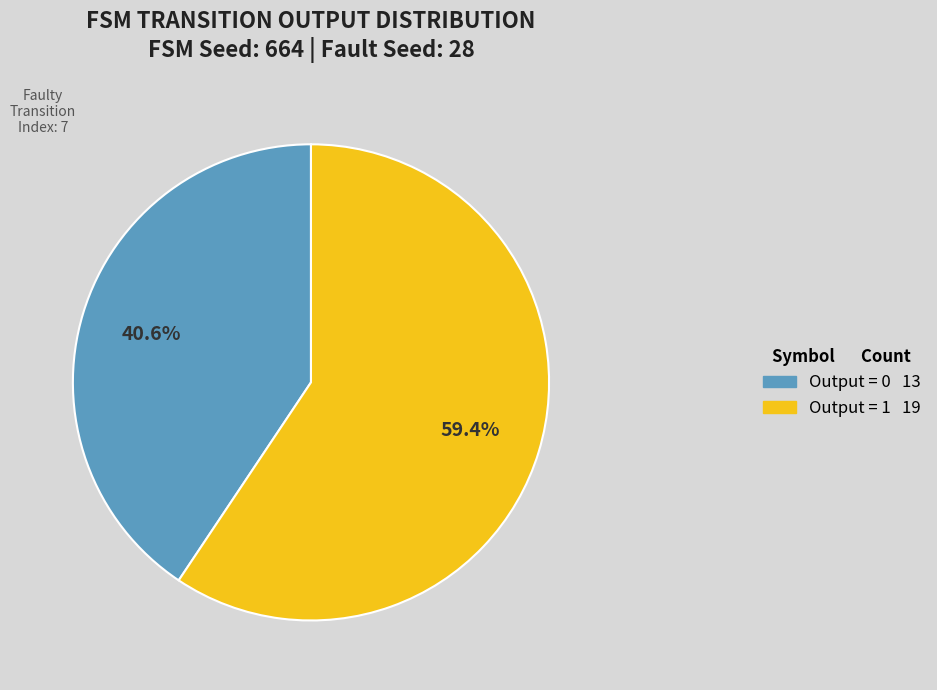

Does any single category account for the majority?

Yes